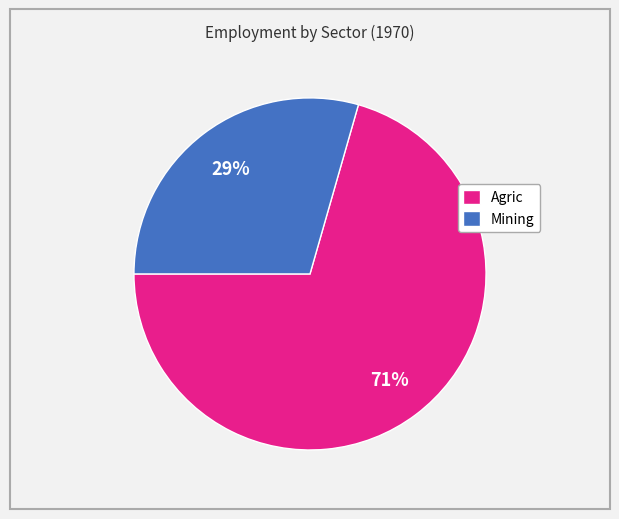

Which slice is the largest?

Agric